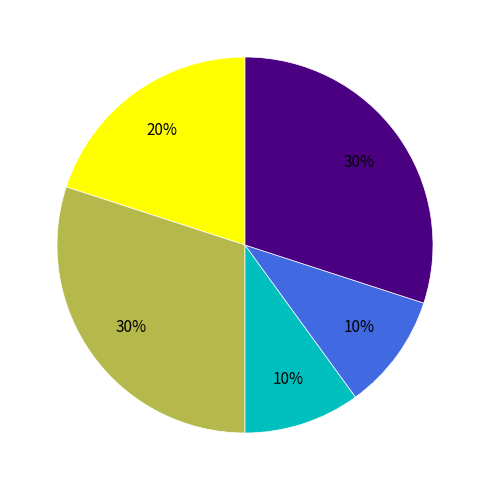

To the nearest percent, what is the average slice percentage?

20%